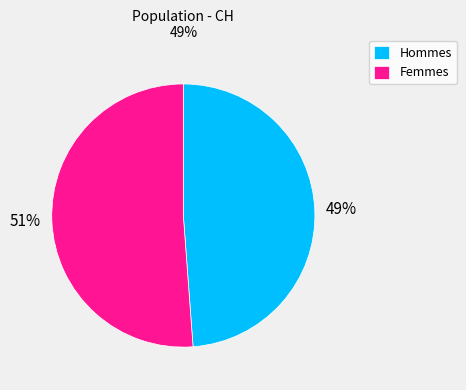

Rank the categories by value from lowest to highest.

Hommes, Femmes